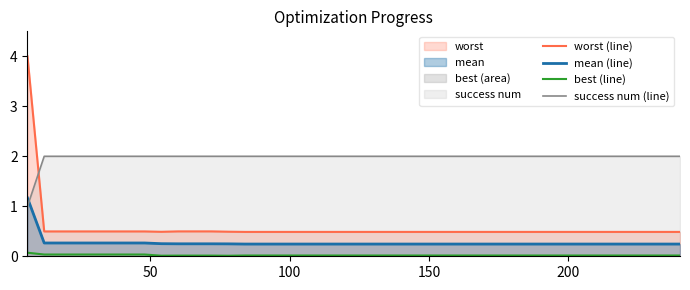

How many lines are shown in the chart?

4